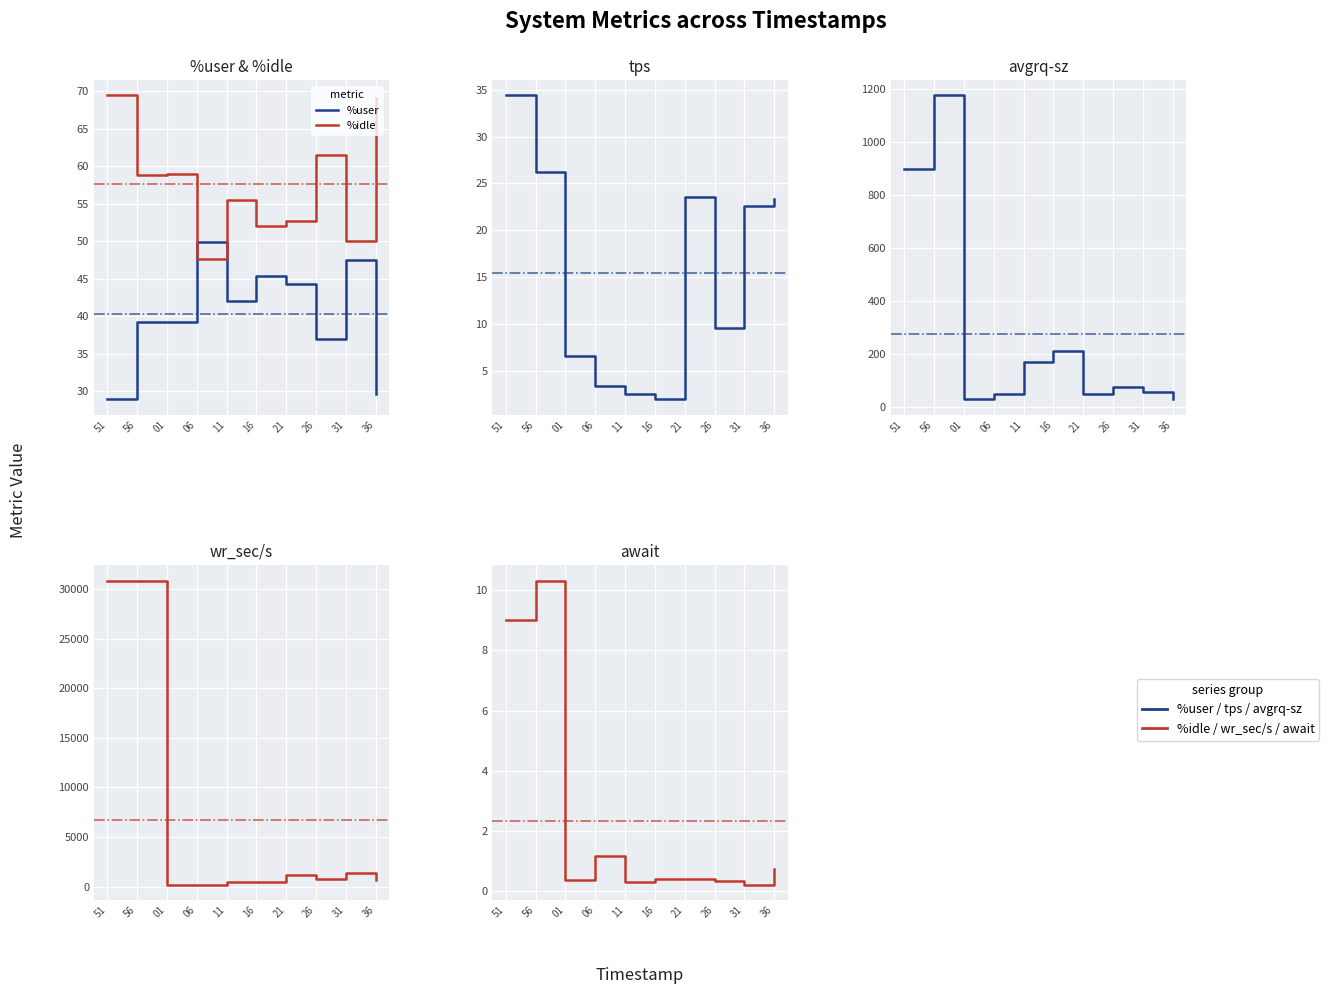

True or false: await has a value of 9.0 at 51.

True